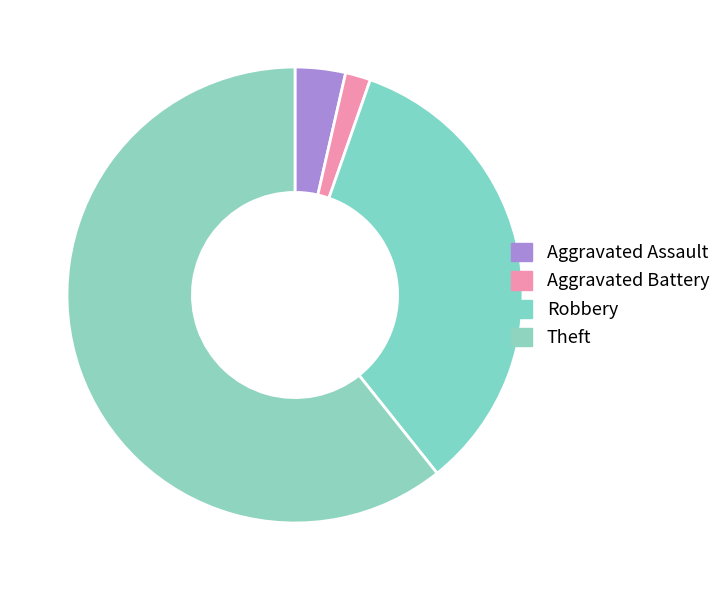

What is the change in value from Aggravated Assault to Robbery?

+17